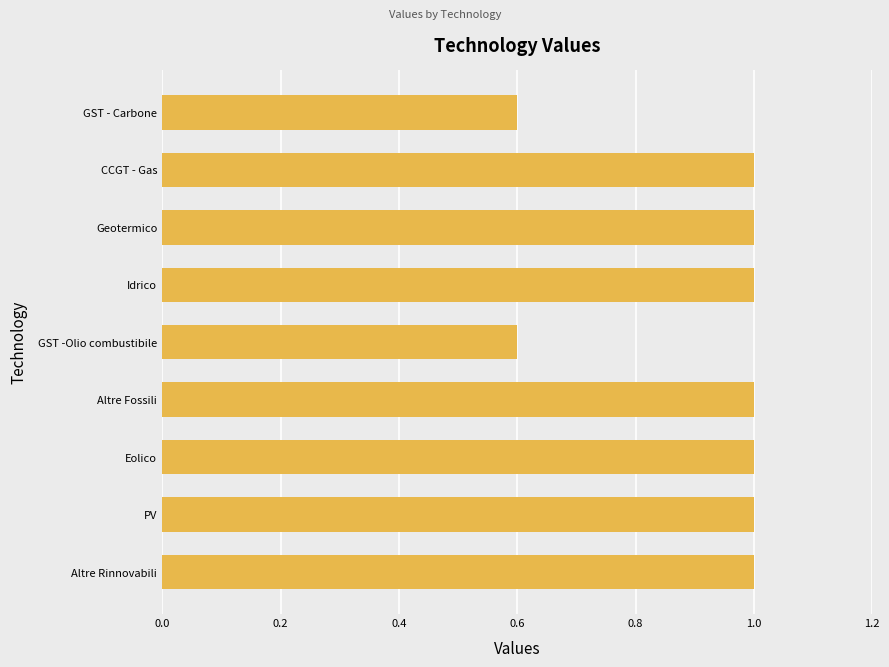

What is the difference between the second highest and second lowest values?

0.4